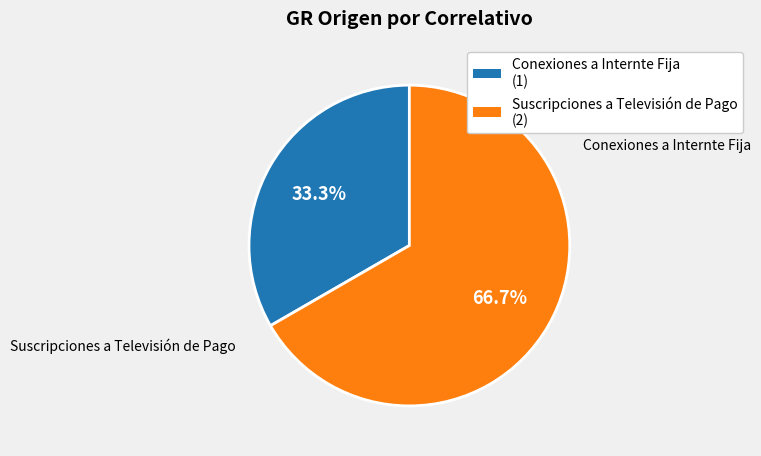

Does any single category account for the majority?

Yes